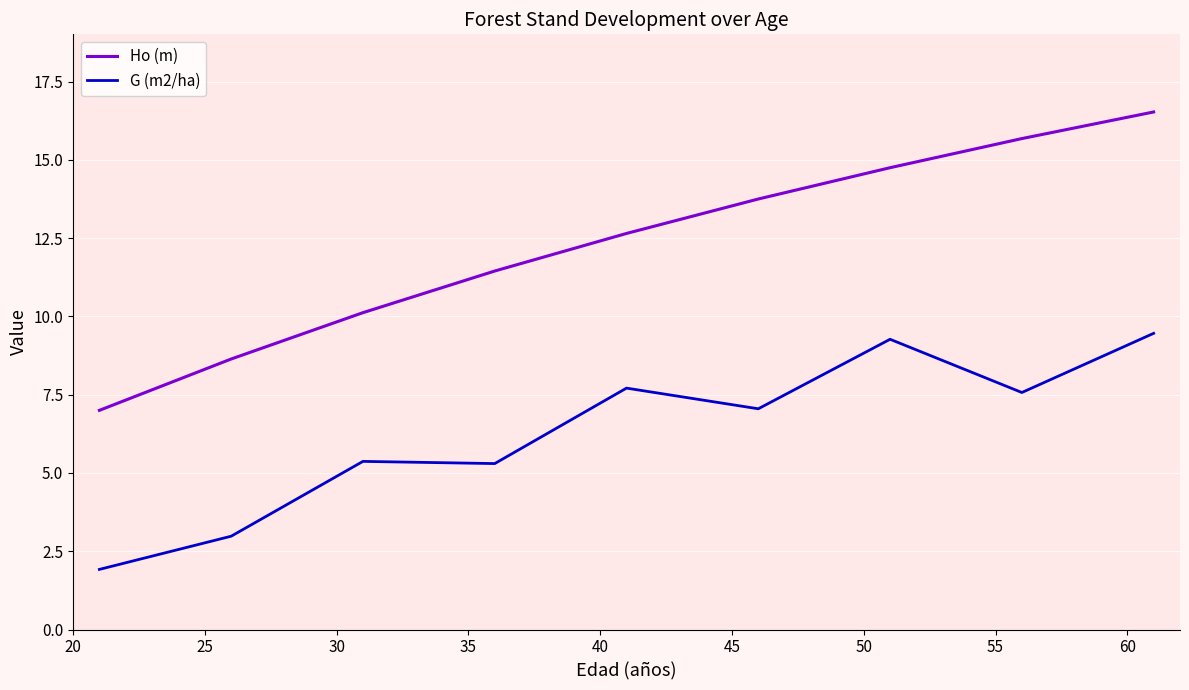

At how many categories does at least one series exceed 11?

6